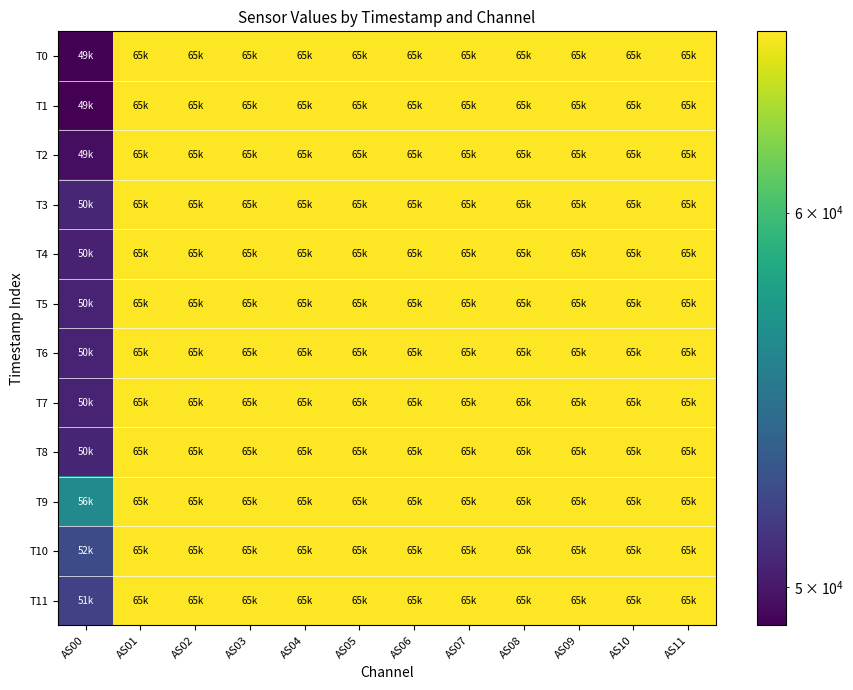

Between AS11 and AS08, which is larger?

AS11